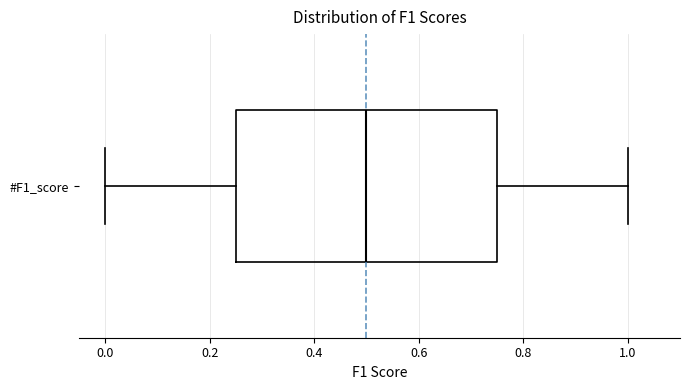

Where does the median line of the box for #F1_score sit on the x-axis? The values are not printed on the chart, so give them approximately, as read against the axis.

0.50